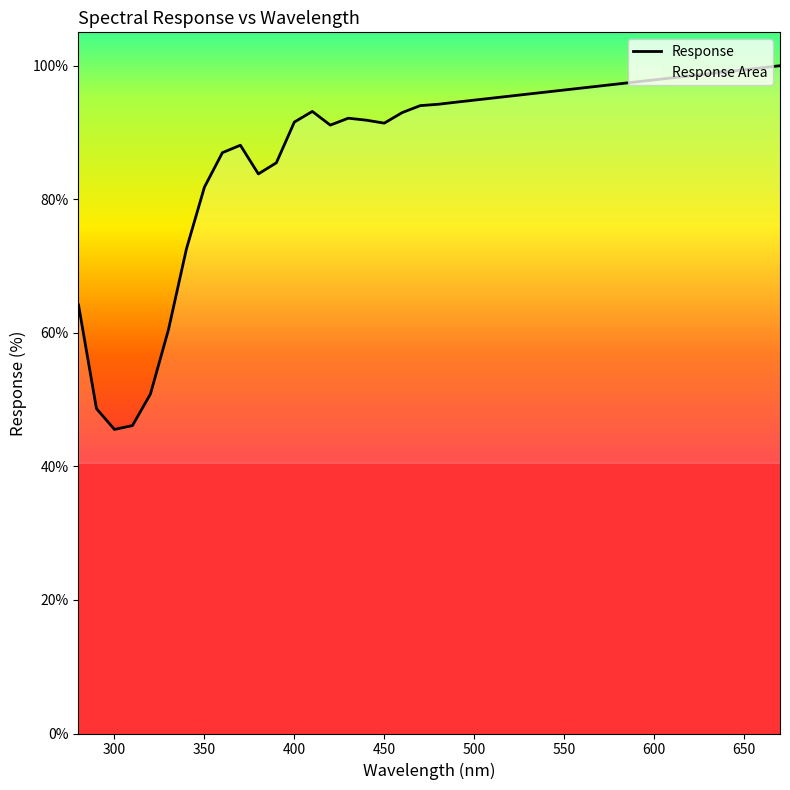

What is the approximate value at 510.0?

95.1